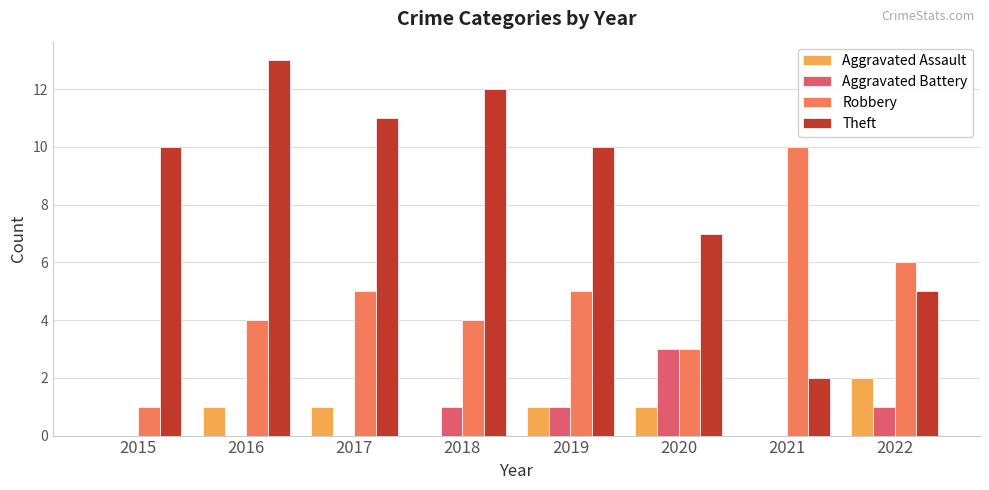

What is the sum of all Aggravated Assault values?

6